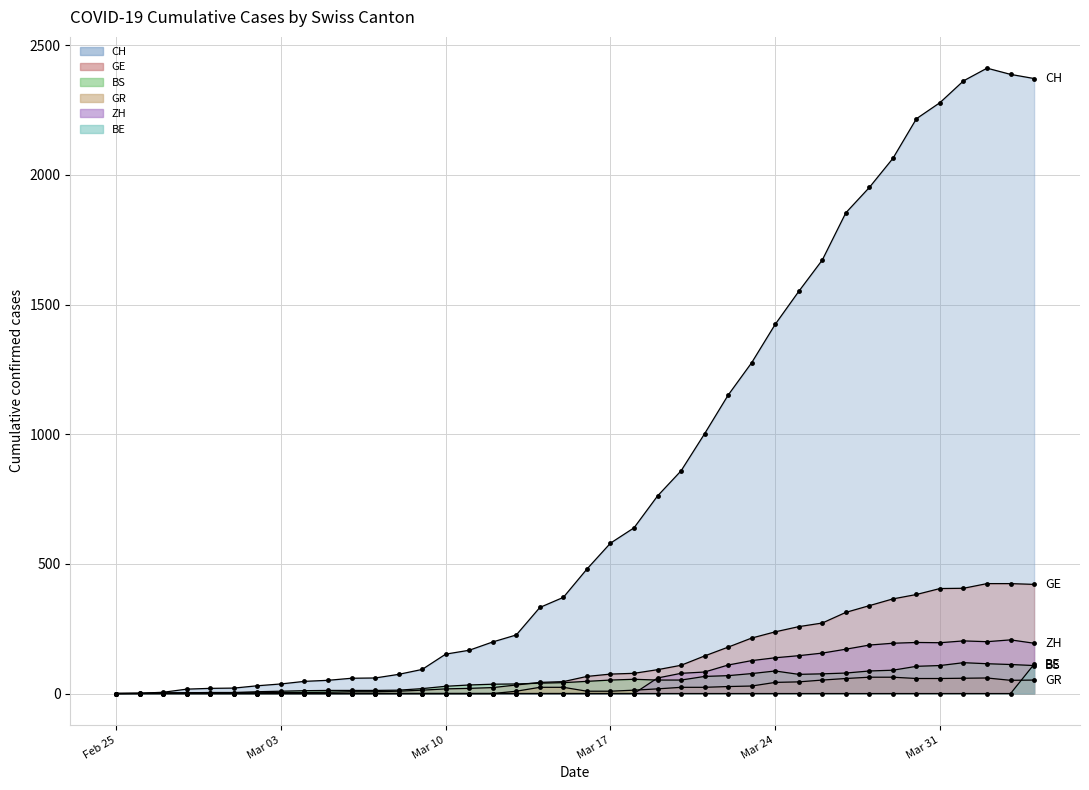

Is it true that GE equals 4 at 2020-03-04?

True